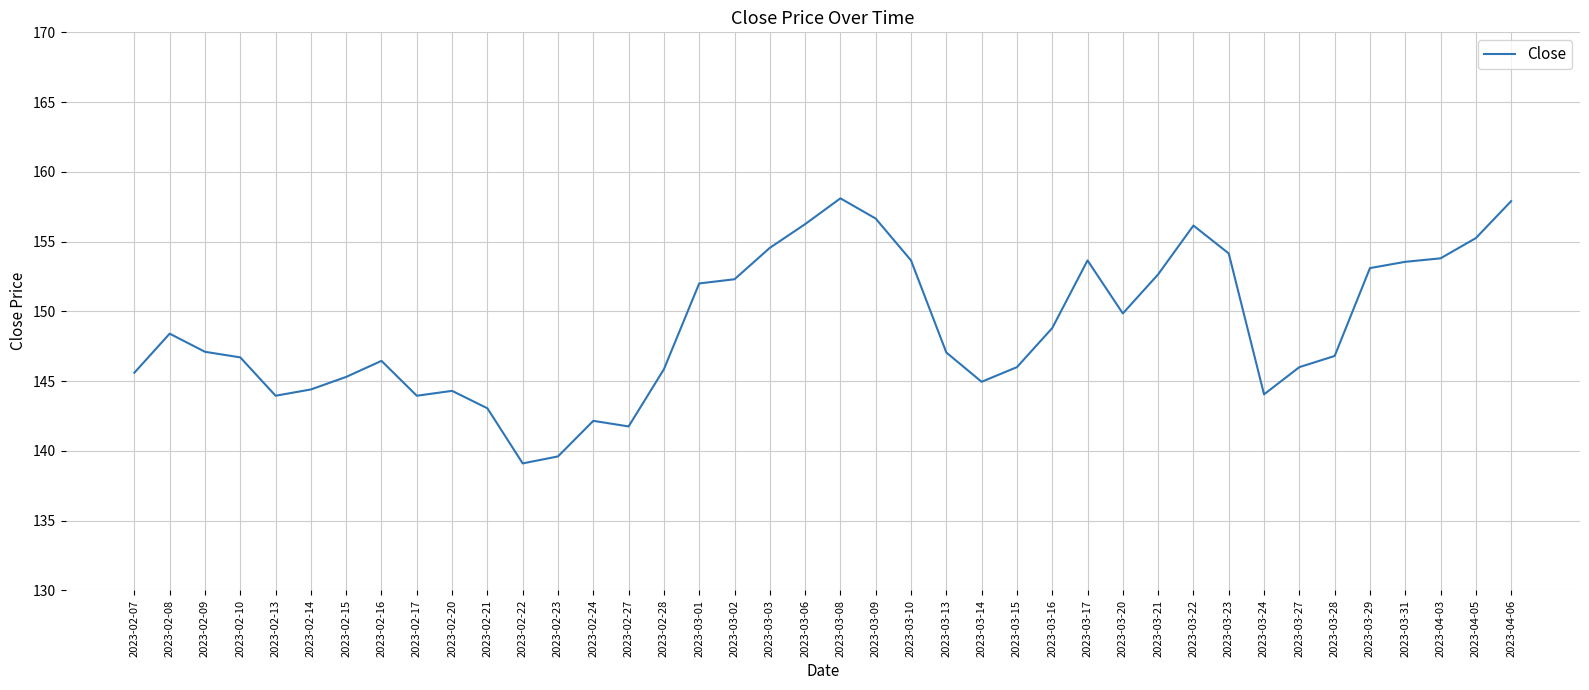

What position from the left is 2023-02-08?

2